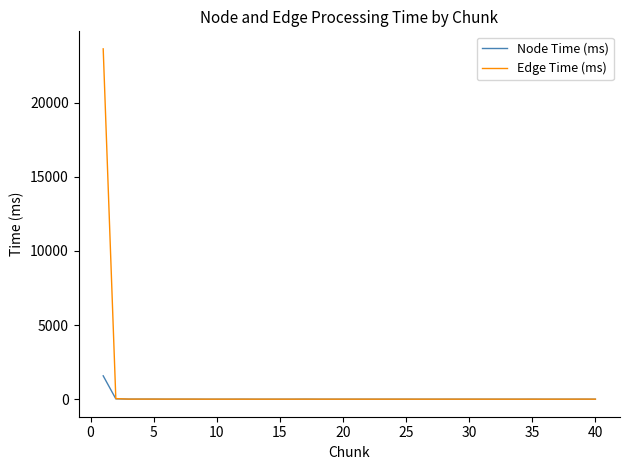

Is this an area chart (filled region under the line)?

No